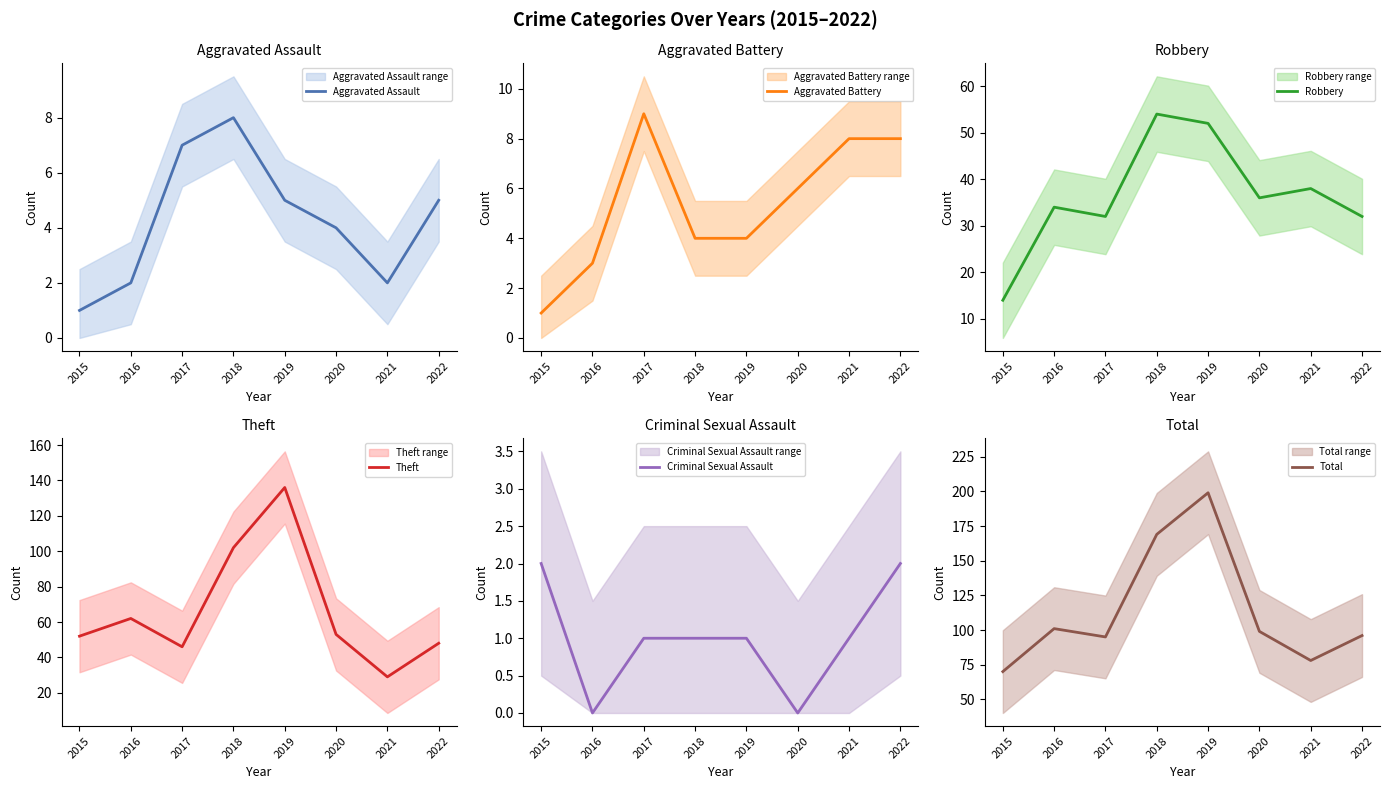

True or false: Total and Aggravated Battery cross at least once.

False